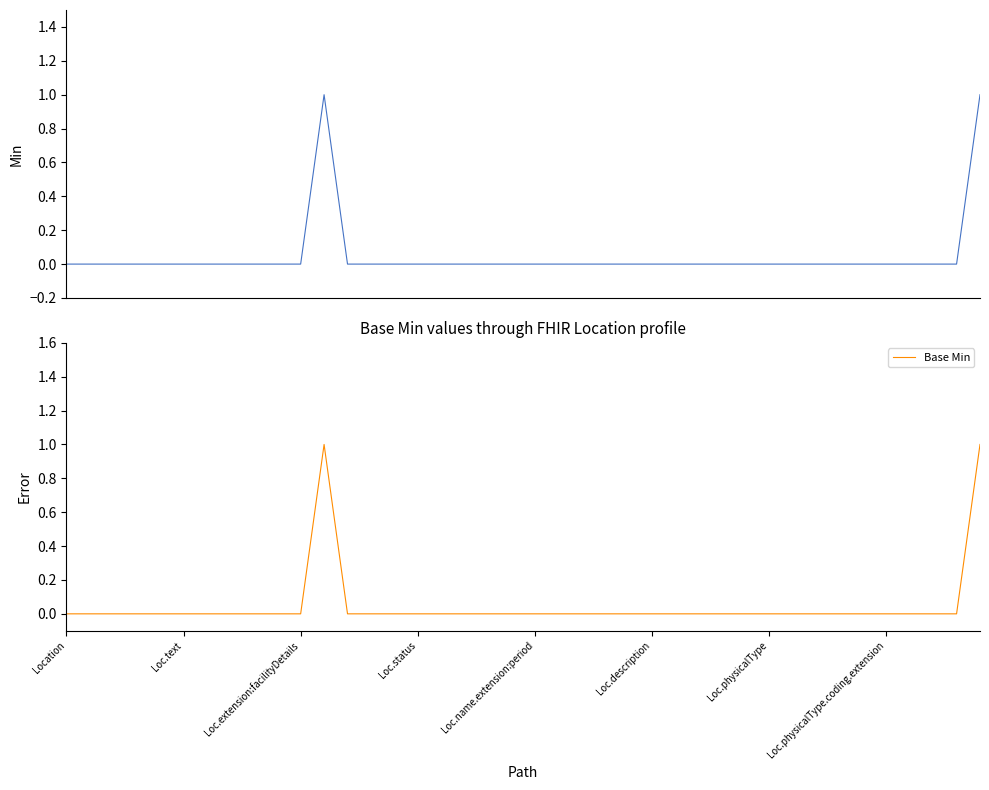

What is the highest value of the Min series?

1